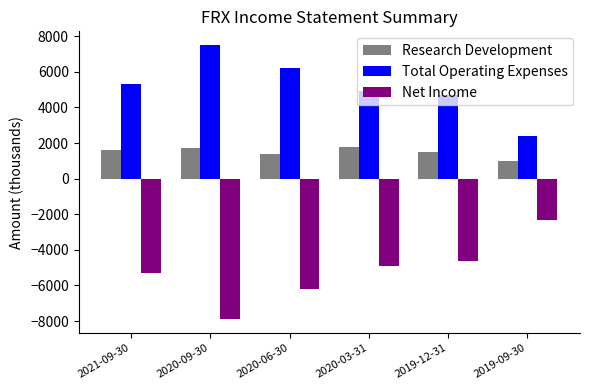

List the series in order of their peak value, lowest first.

Net Income, Research Development, Total Operating Expenses